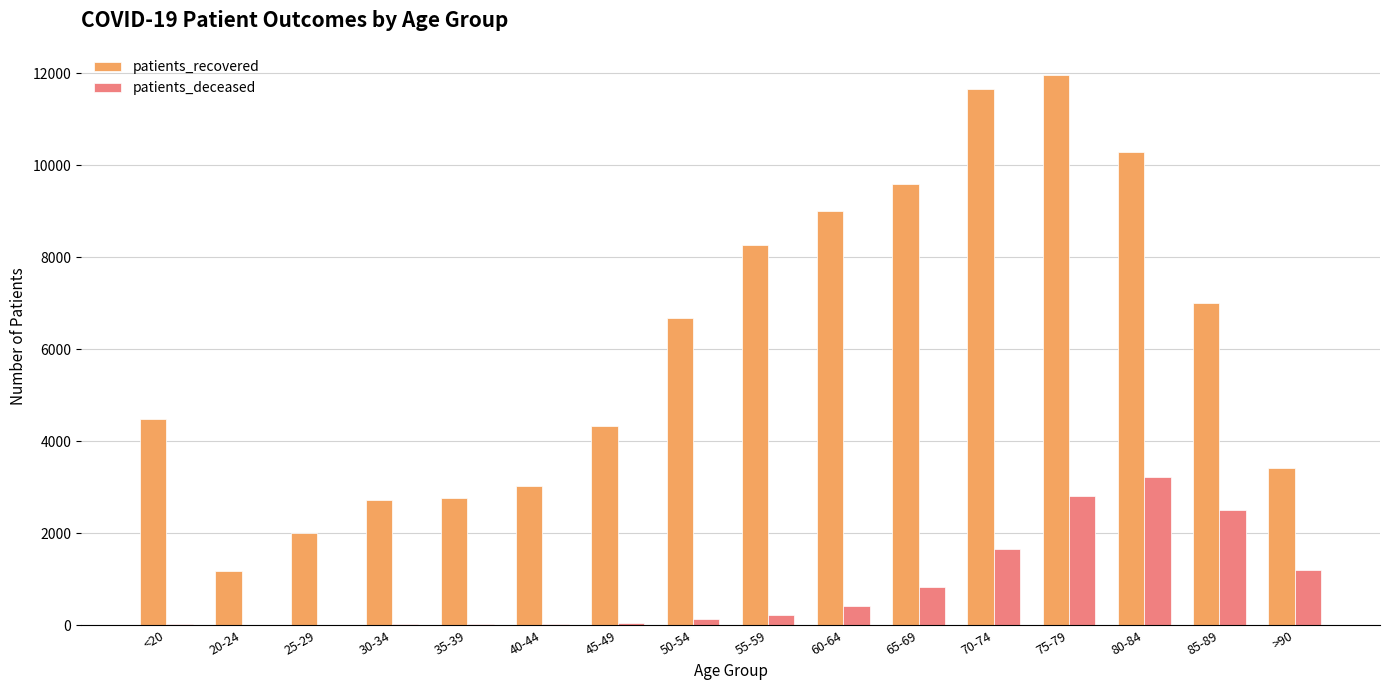

The value of patients_recovered at 60-64 is 6094. True or false?

False